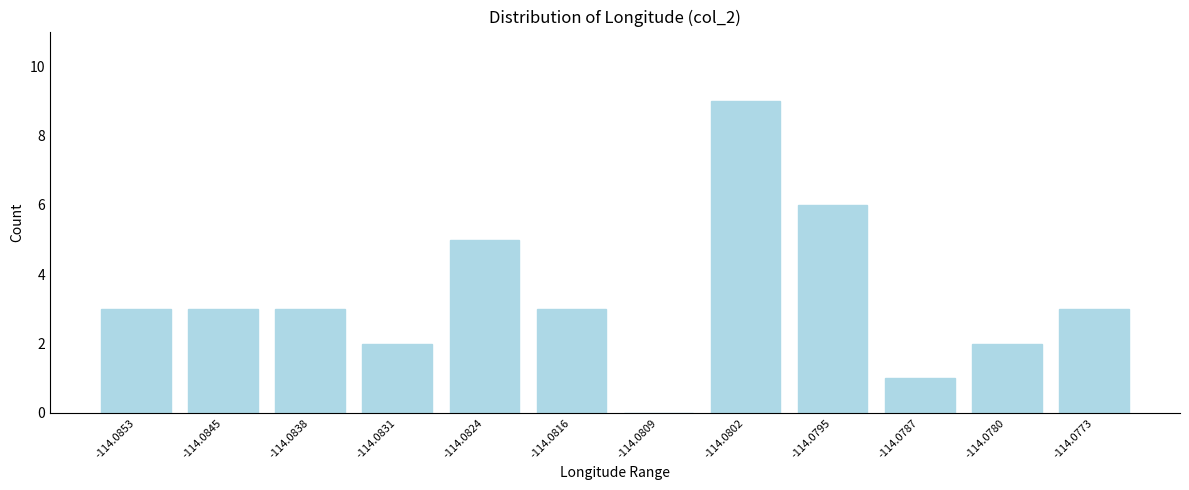

Reading left to right, transcribe all the data shown in this chart.

-114.0853=3	-114.0845=3	-114.0838=3	-114.0831=2	-114.0824=5	-114.0816=3	-114.0809=0	-114.0802=9	-114.0795=6	-114.0787=1	-114.0780=2	-114.0773=3